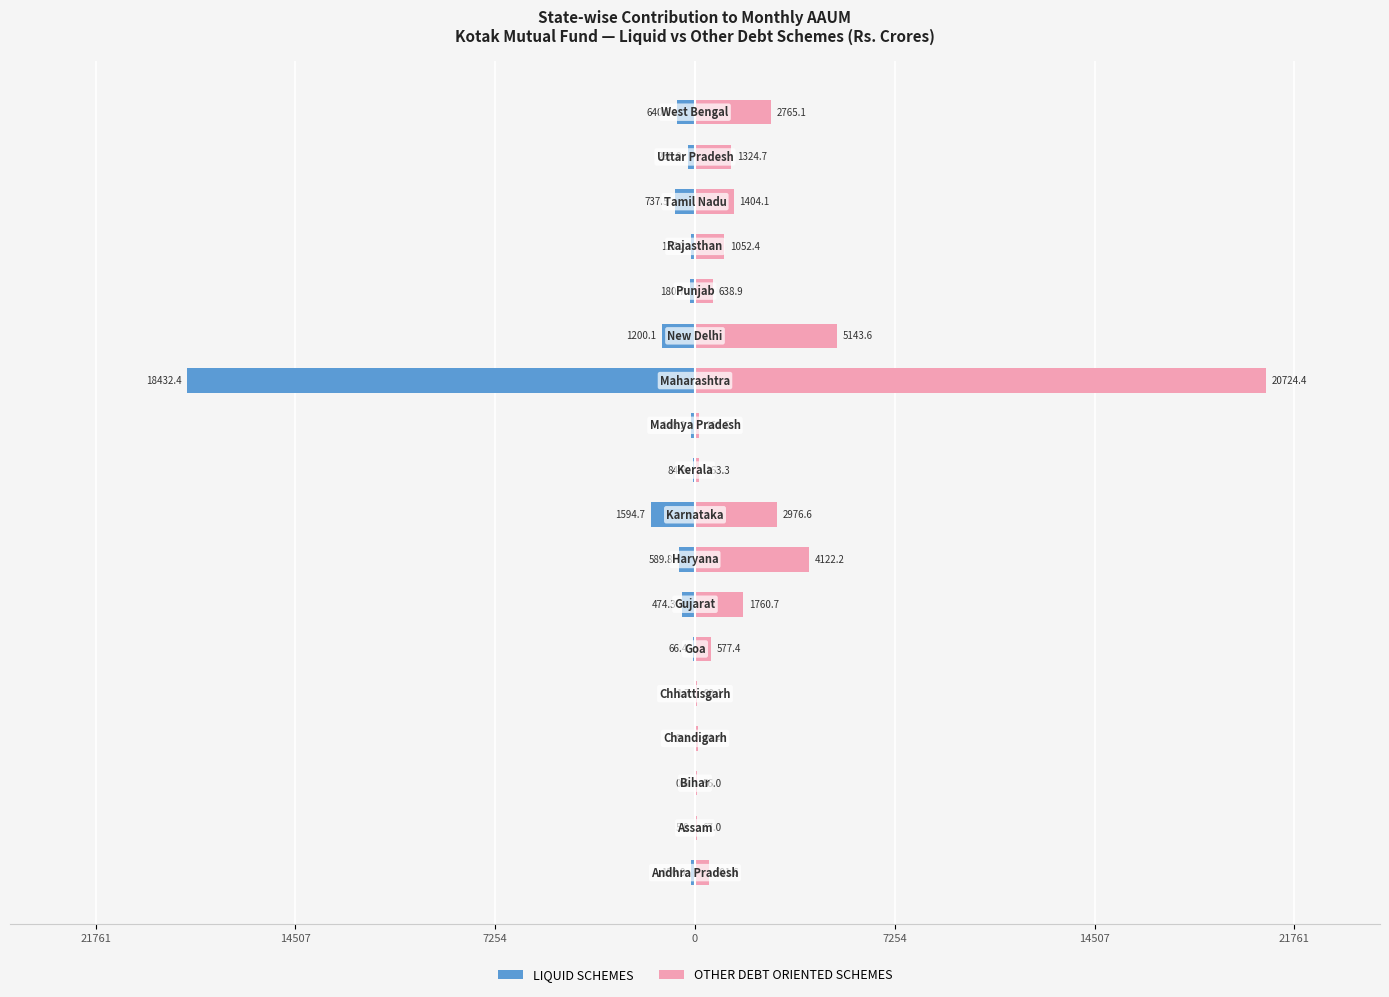

What is the difference between the second highest and second lowest values in the OTHER DEBT ORIENTED SCHEMES series?

5076.7